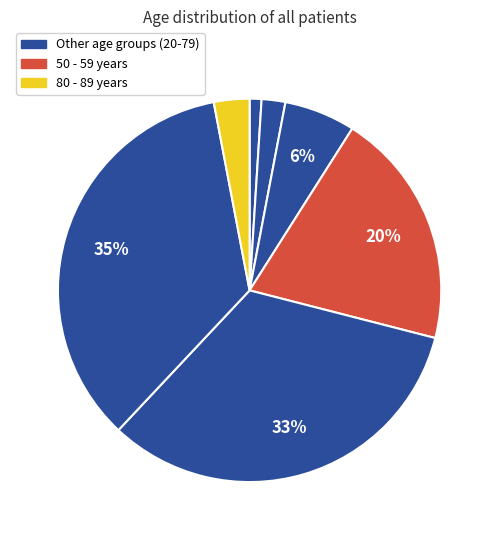

Which slice is the smallest?

20 - 29